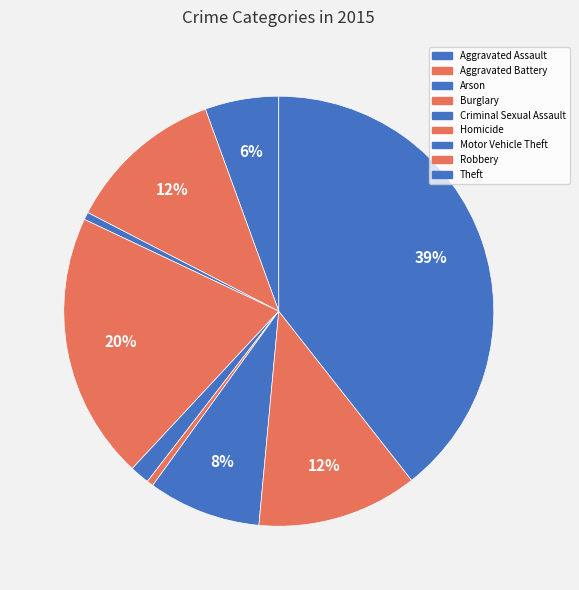

To the nearest percent, what is the combined percentage of Criminal Sexual Assault and Robbery?

14%